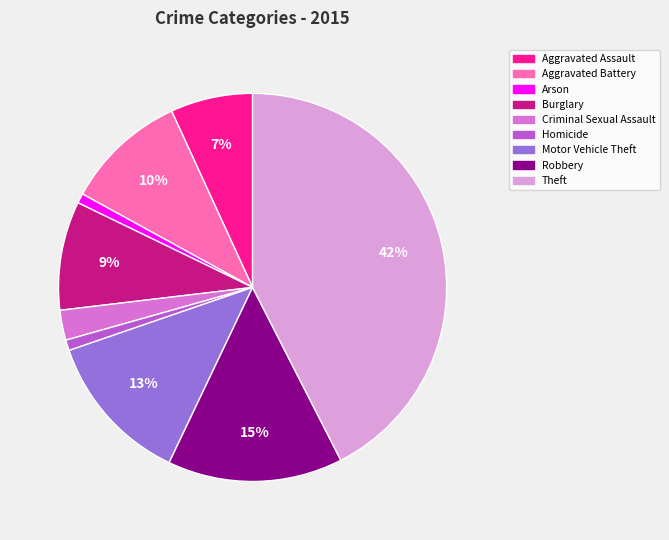

Is Arson the majority of the pie?

No